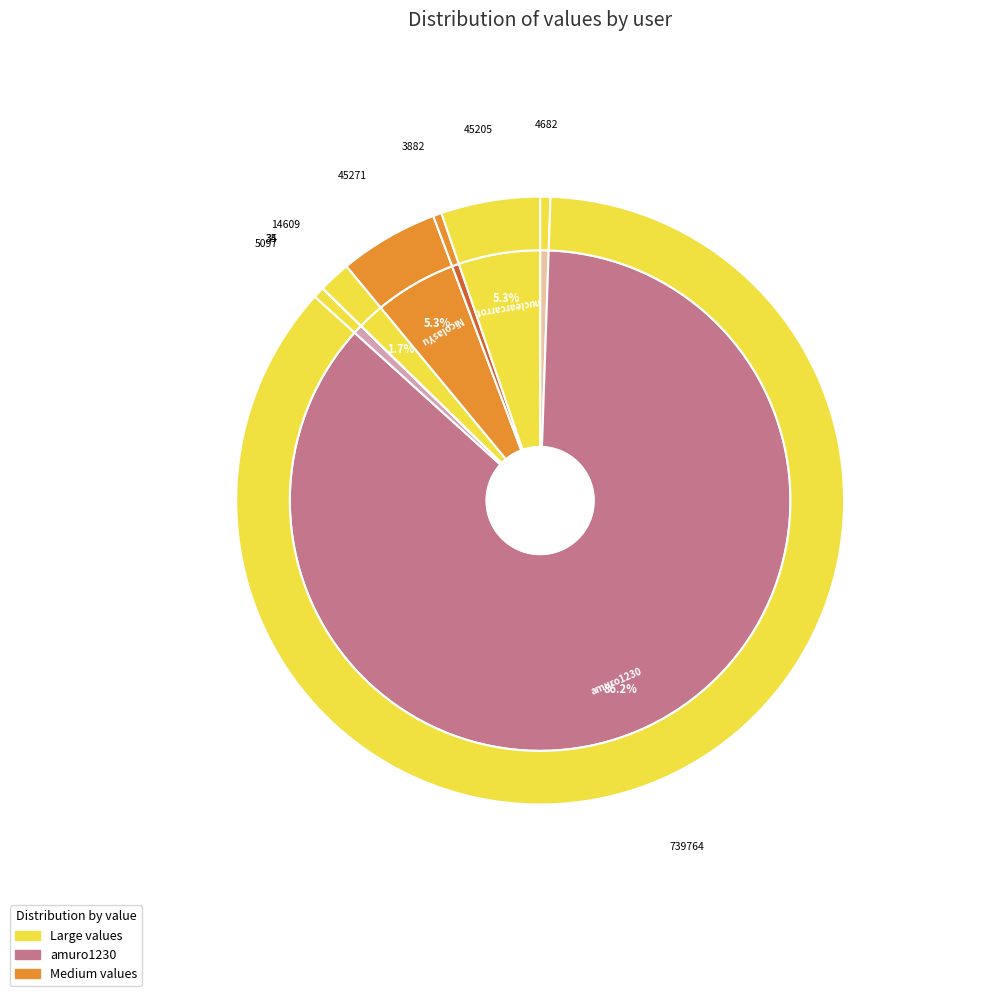

How many segments does this pie chart have?

9